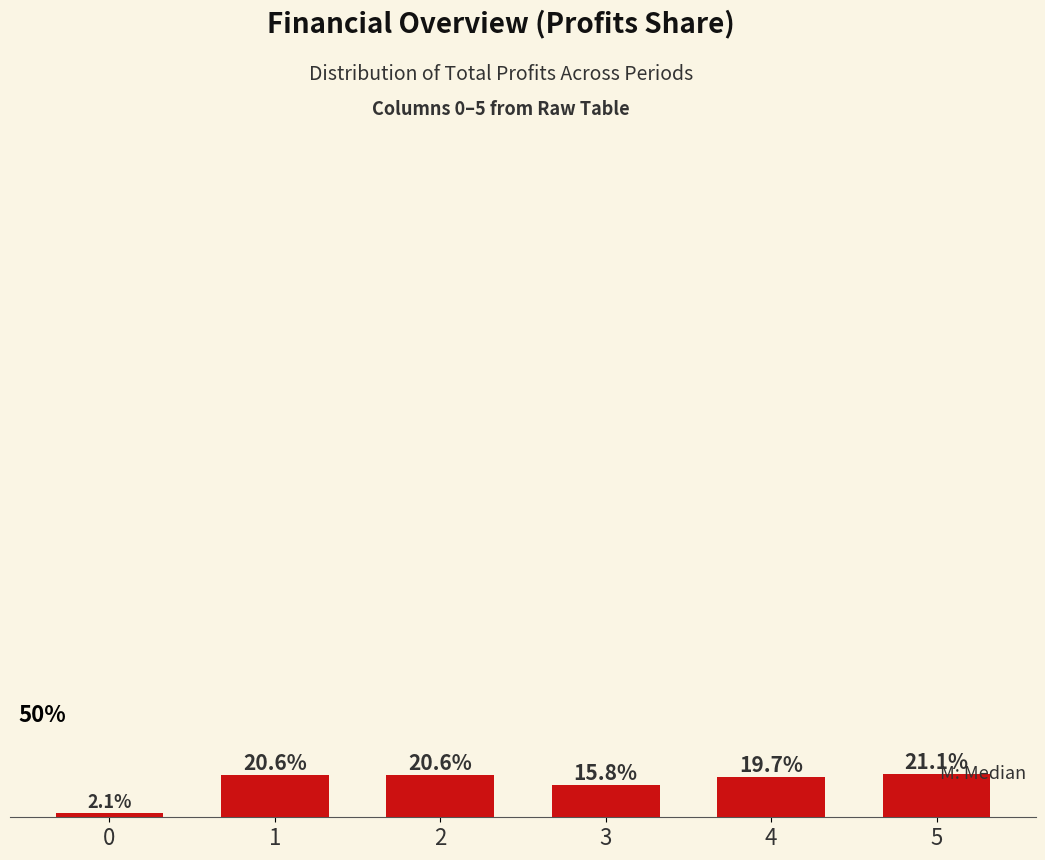

List the labels in order of value, smallest first.

0, 3, 4, 1, 2, 5